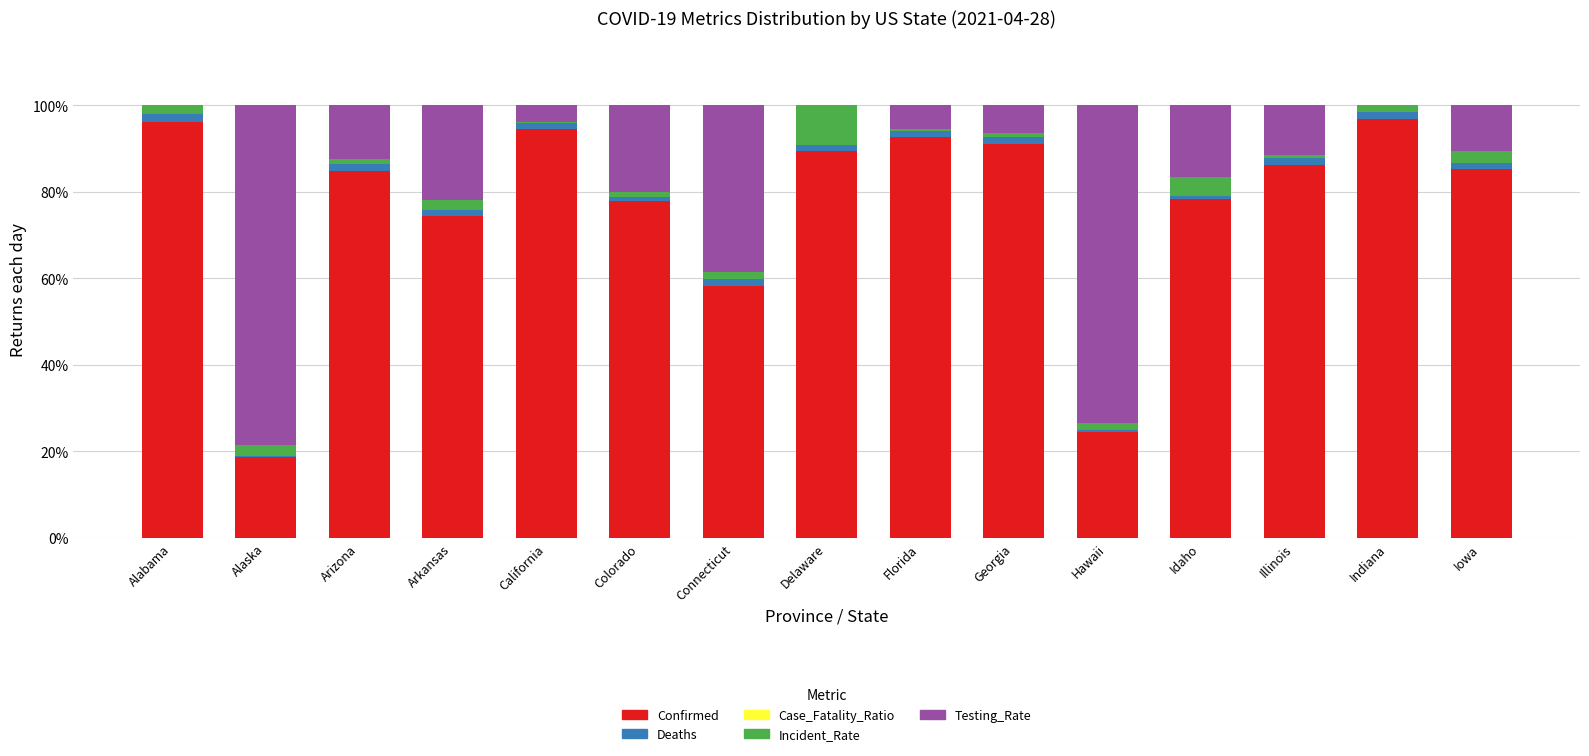

What is the maximum value for Confirmed?

96.8